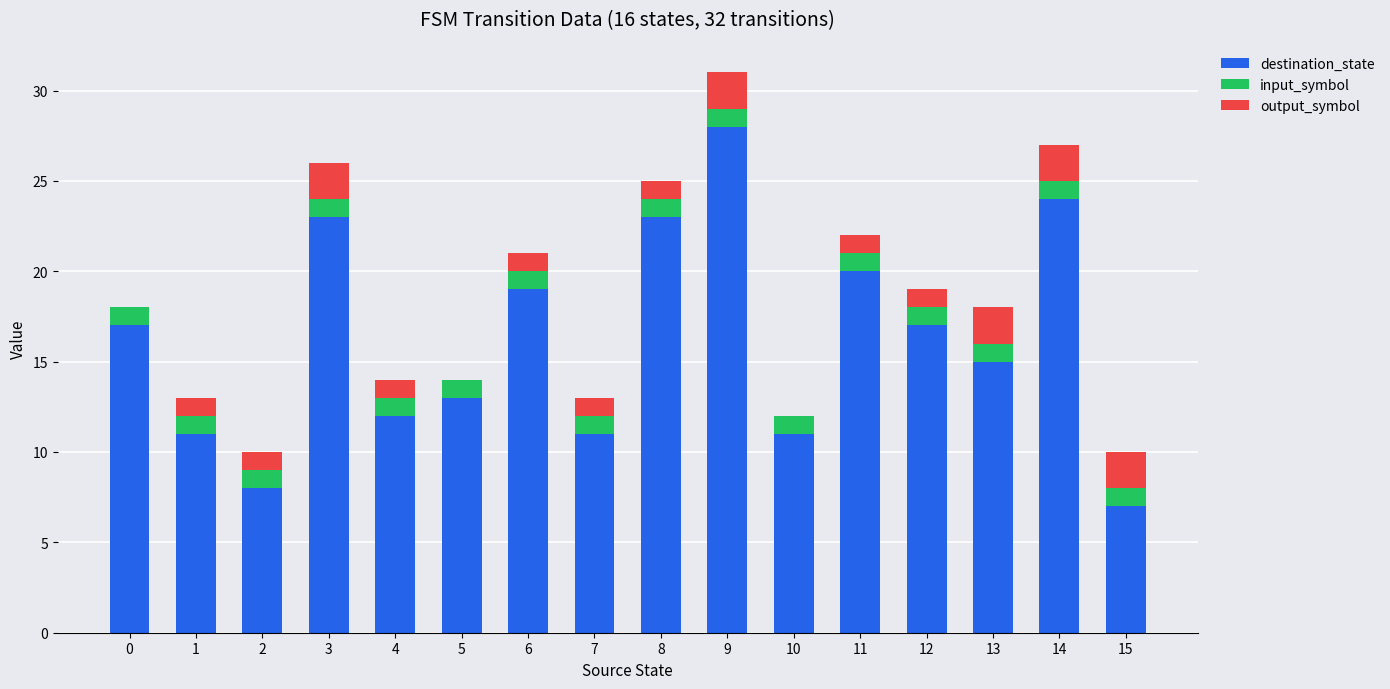

How many categories are shown in the chart?

16